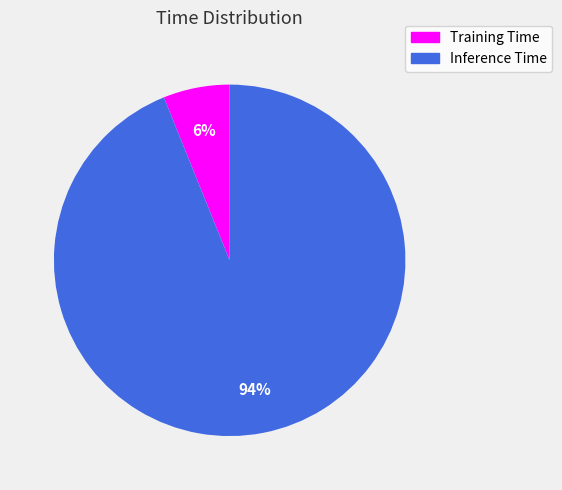

Do Inference Time and Training Time together represent more than half of the pie?

Yes